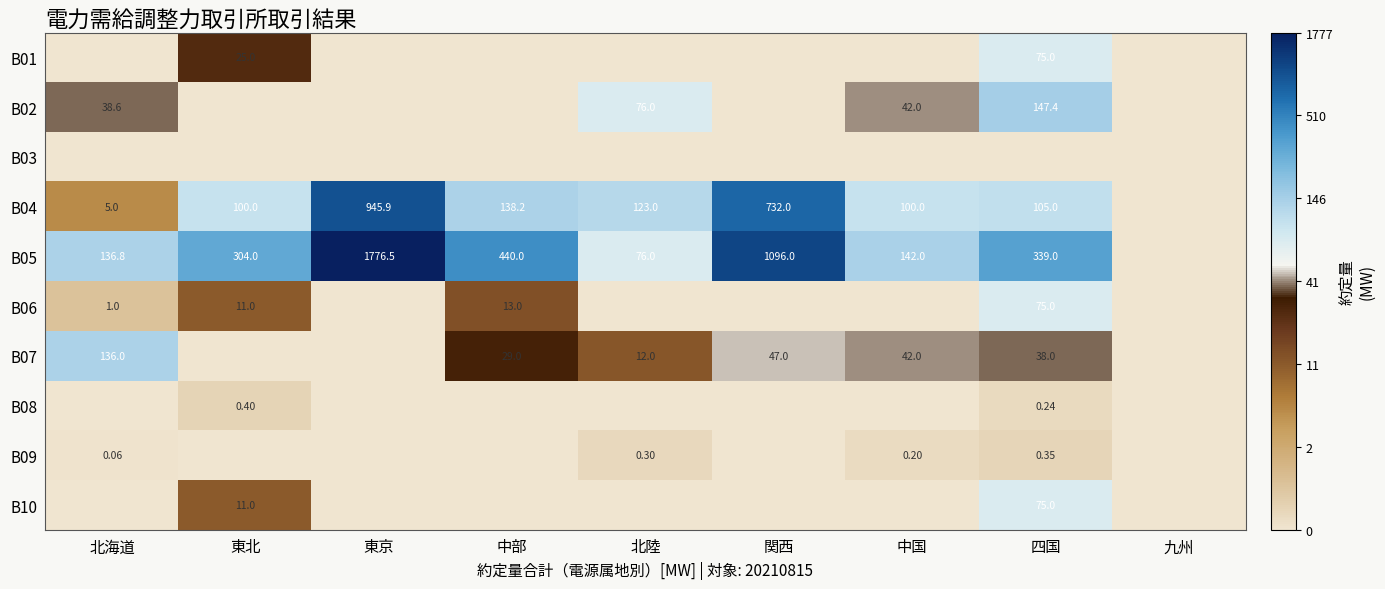

Rank the categories by B02 value from highest to lowest.

四国, 北陸, 中国, 北海道, 東北, 東京, 中部, 関西, 九州